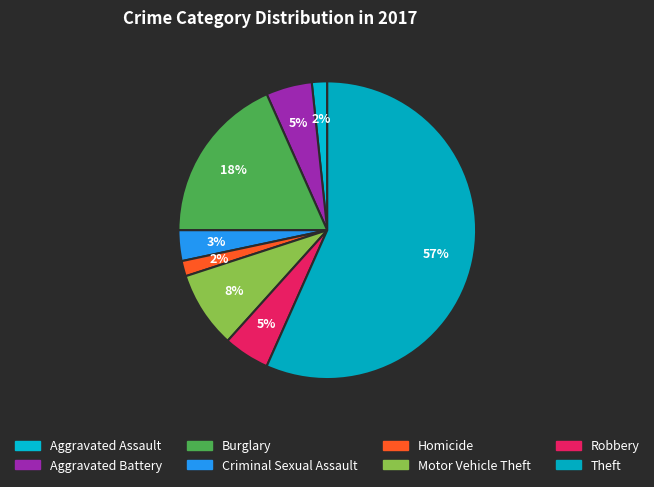

Count the number of slices in the pie.

8